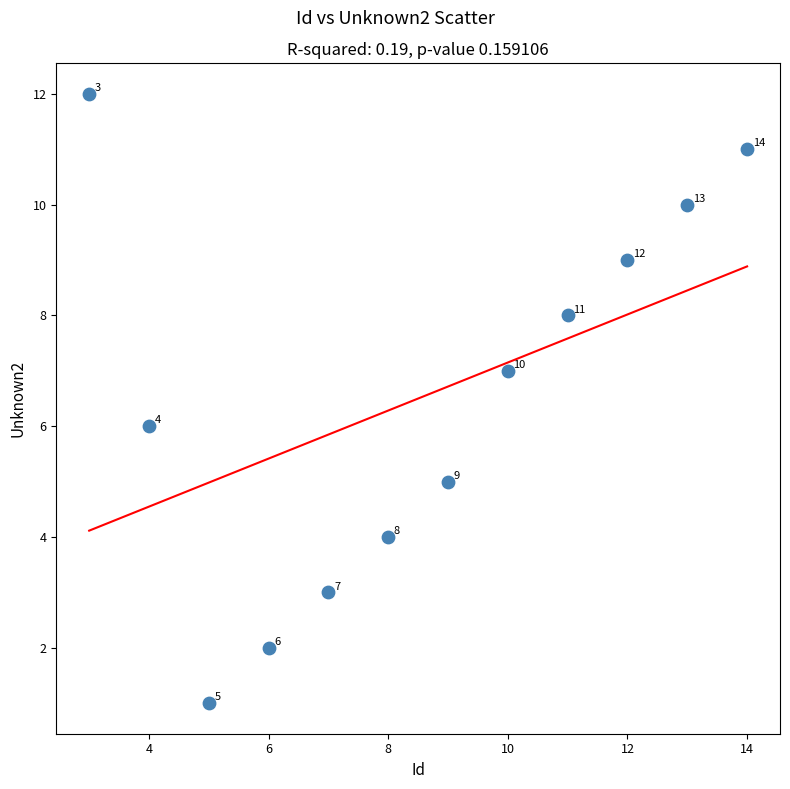

What is the range of X values (max minus min)?

11